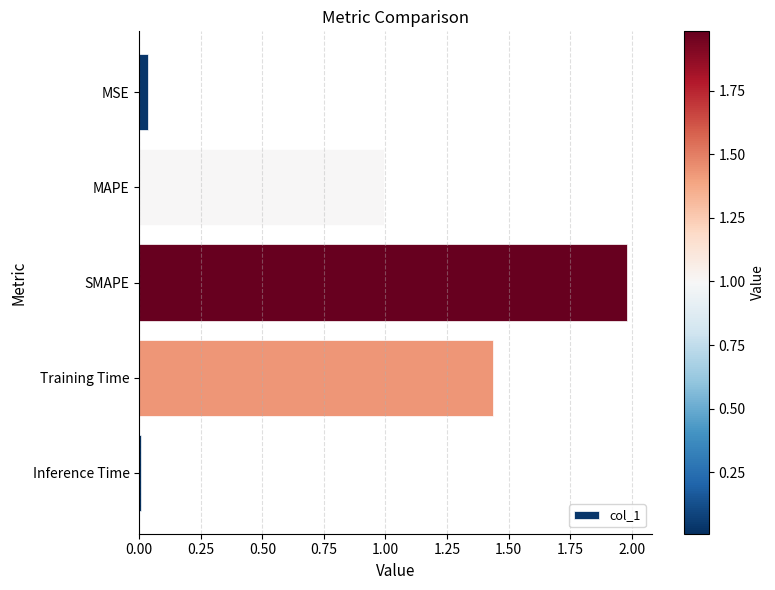

What is the average value?

0.9